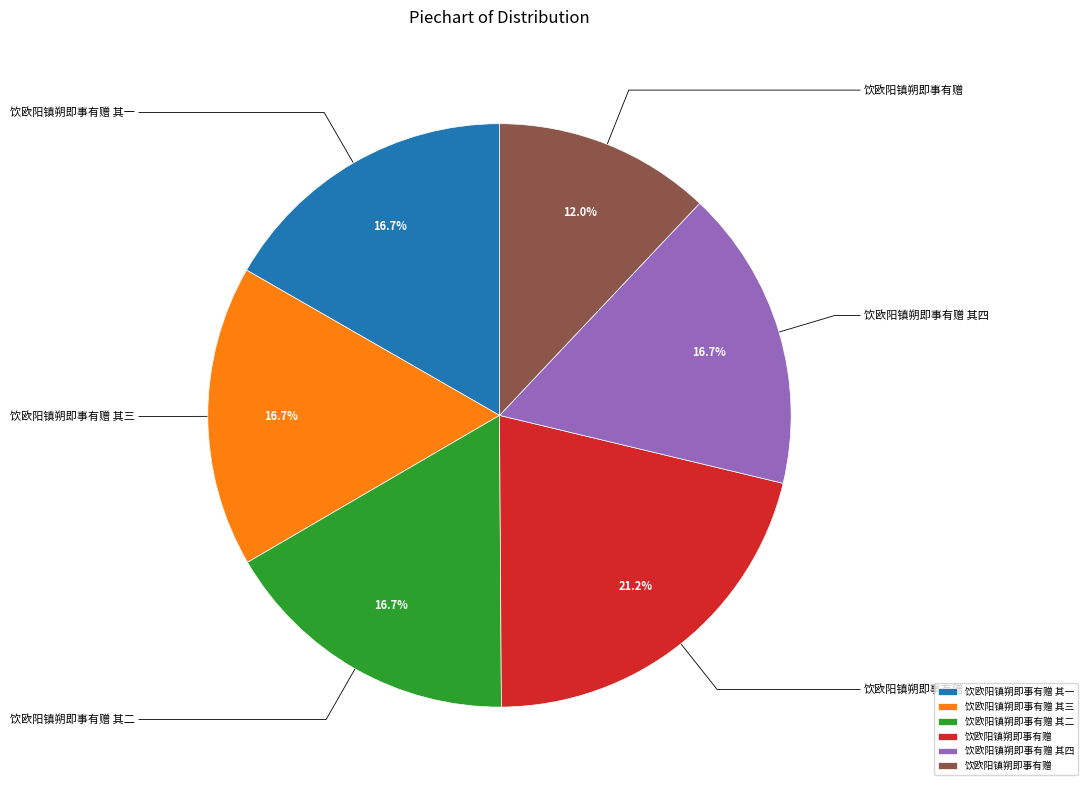

Is there any slice that represents more than half of the pie?

No